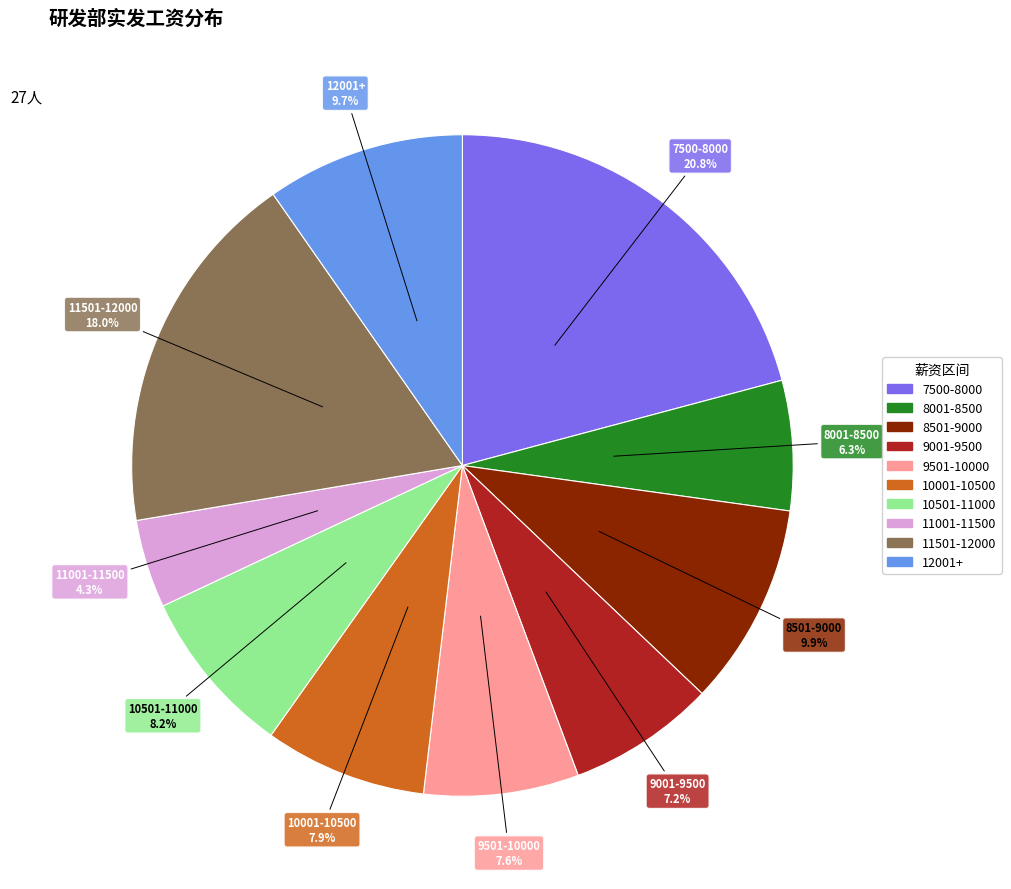

Is there any slice that represents more than half of the pie?

No